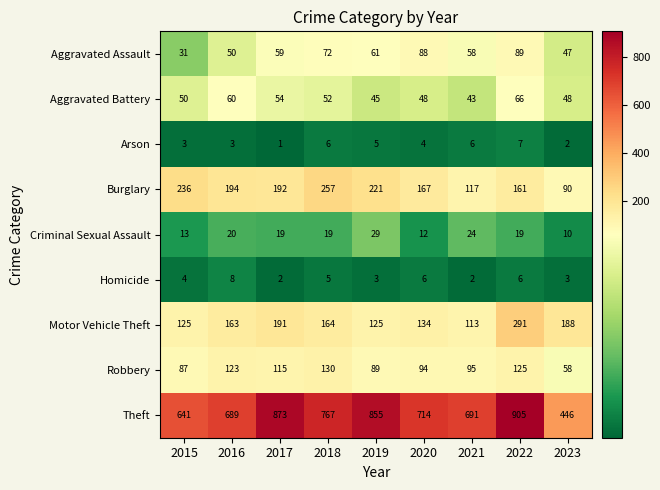

Which series has the largest total across all categories?

Theft